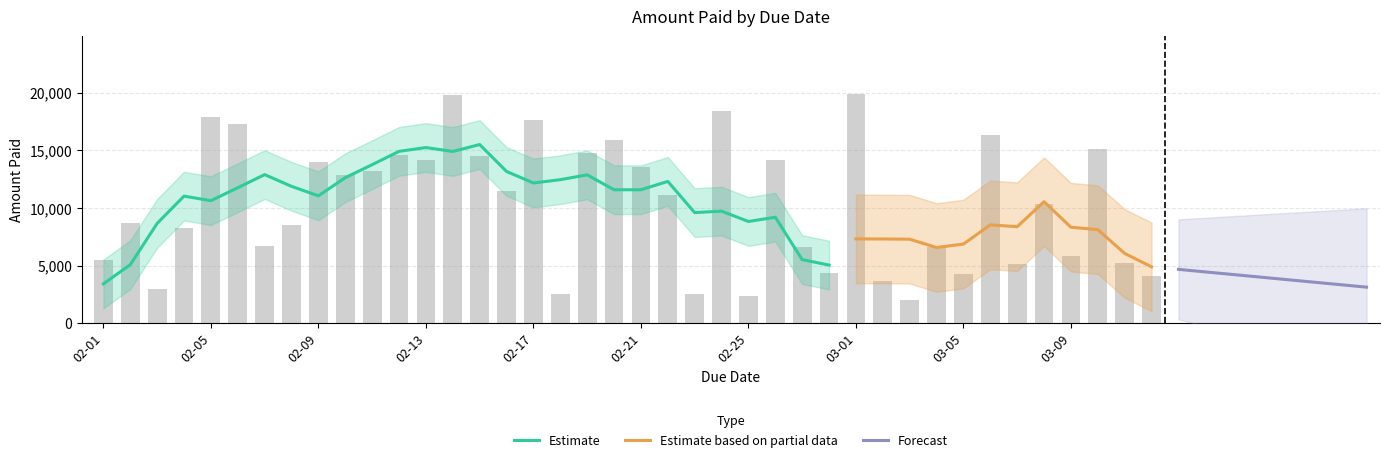

What is the label of the 36th bar from the left?

2025-03-08